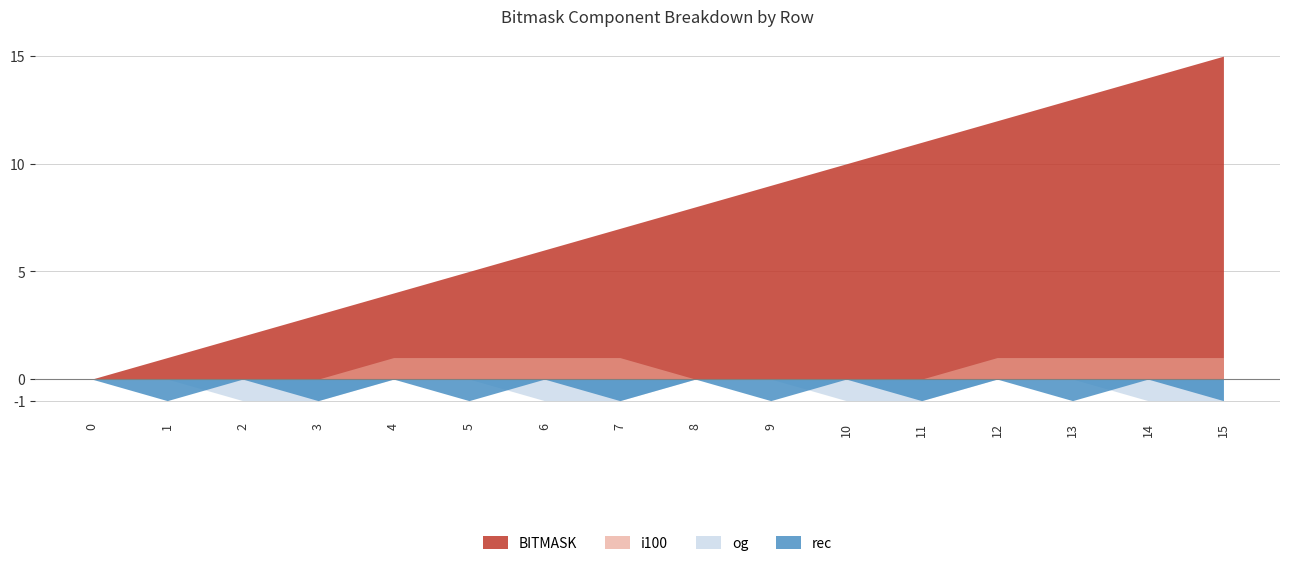

Which series has the largest total across all categories?

BITMASK